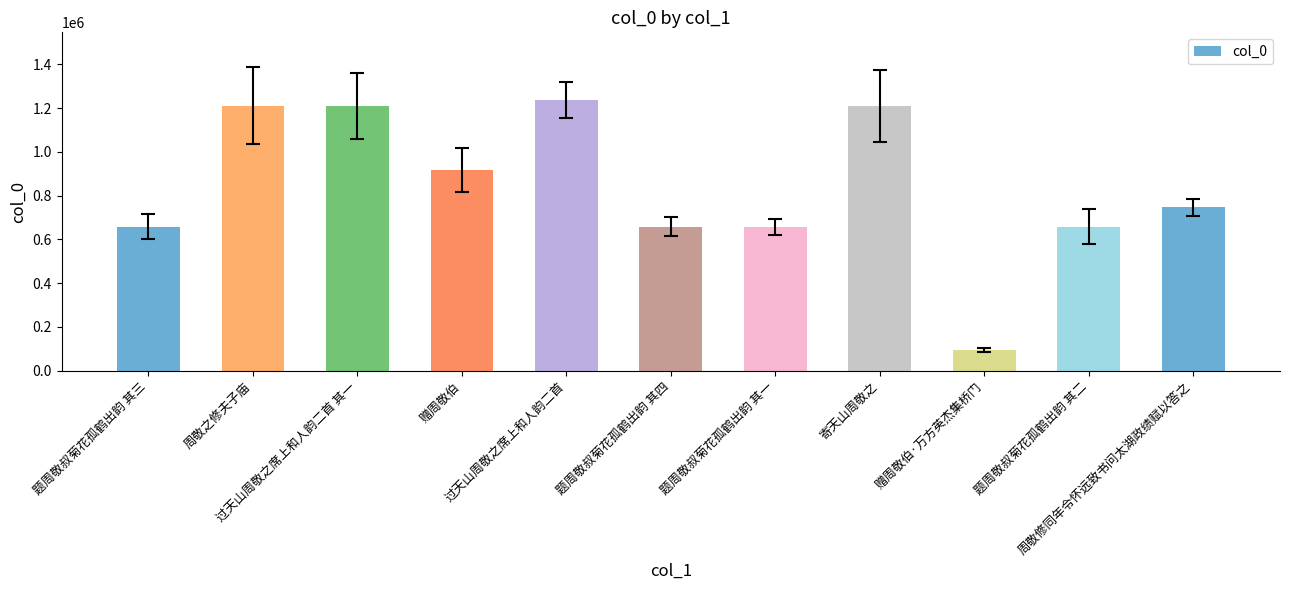

What value does the data have at 过天山周敬之席上和人韵二首 其一, to the nearest 100?

1209400